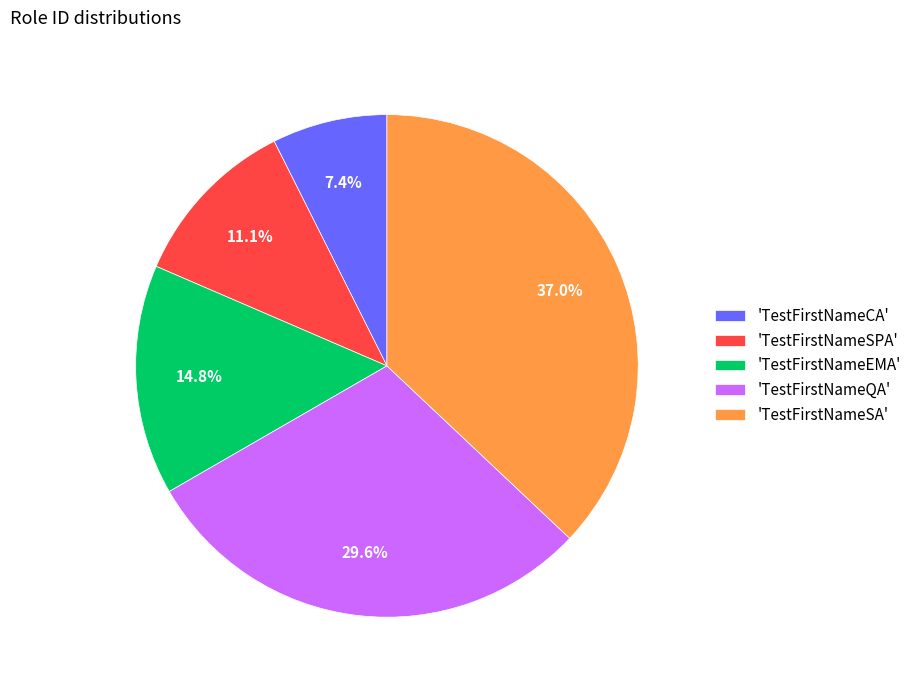

What is the smallest slice in the pie chart?

'TestFirstNameCA'